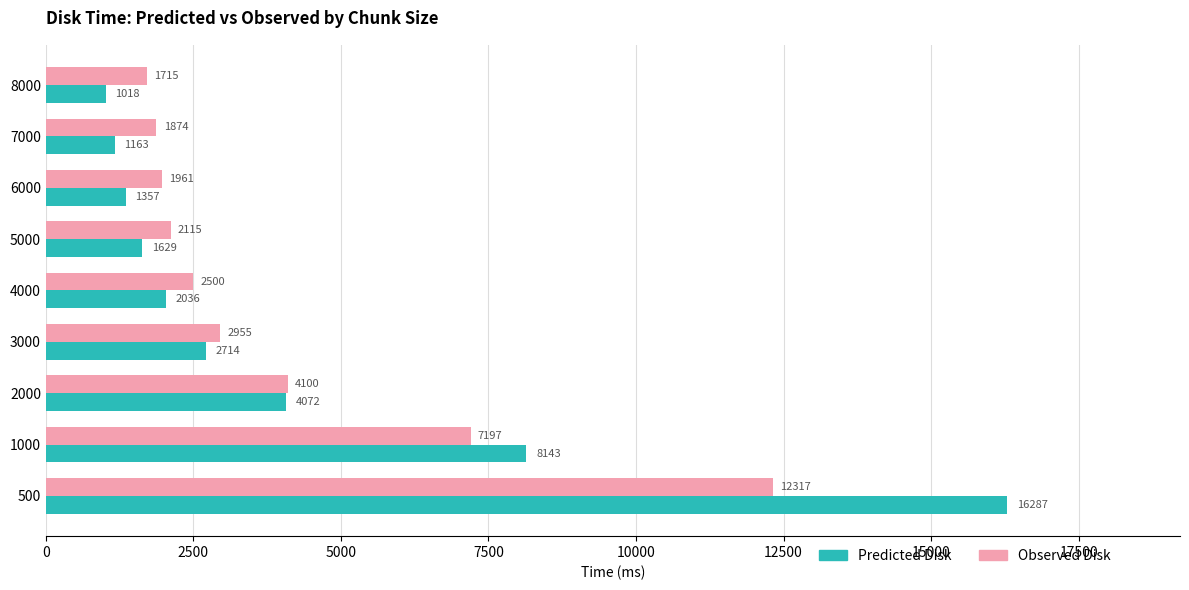

What is the average value of the Predicted Disk series?

4268.8